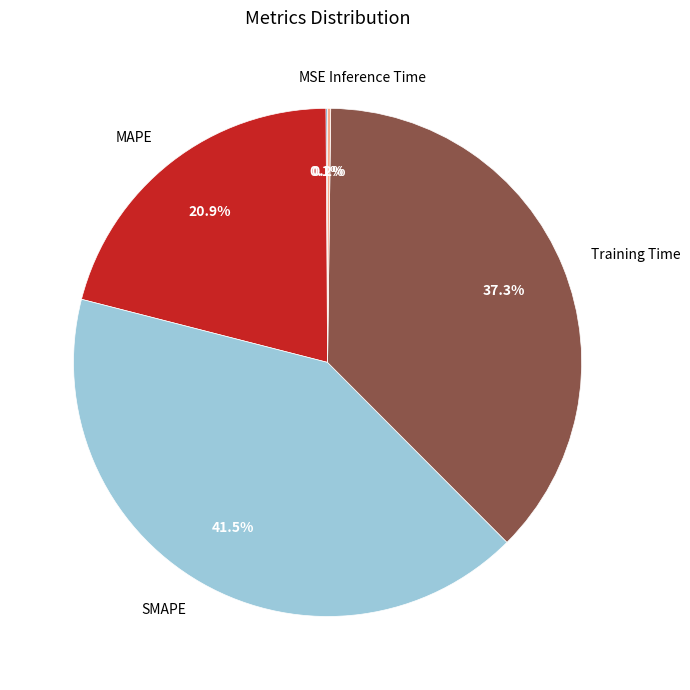

Approximately how many times larger is the value at SMAPE compared to MAPE?

2.0